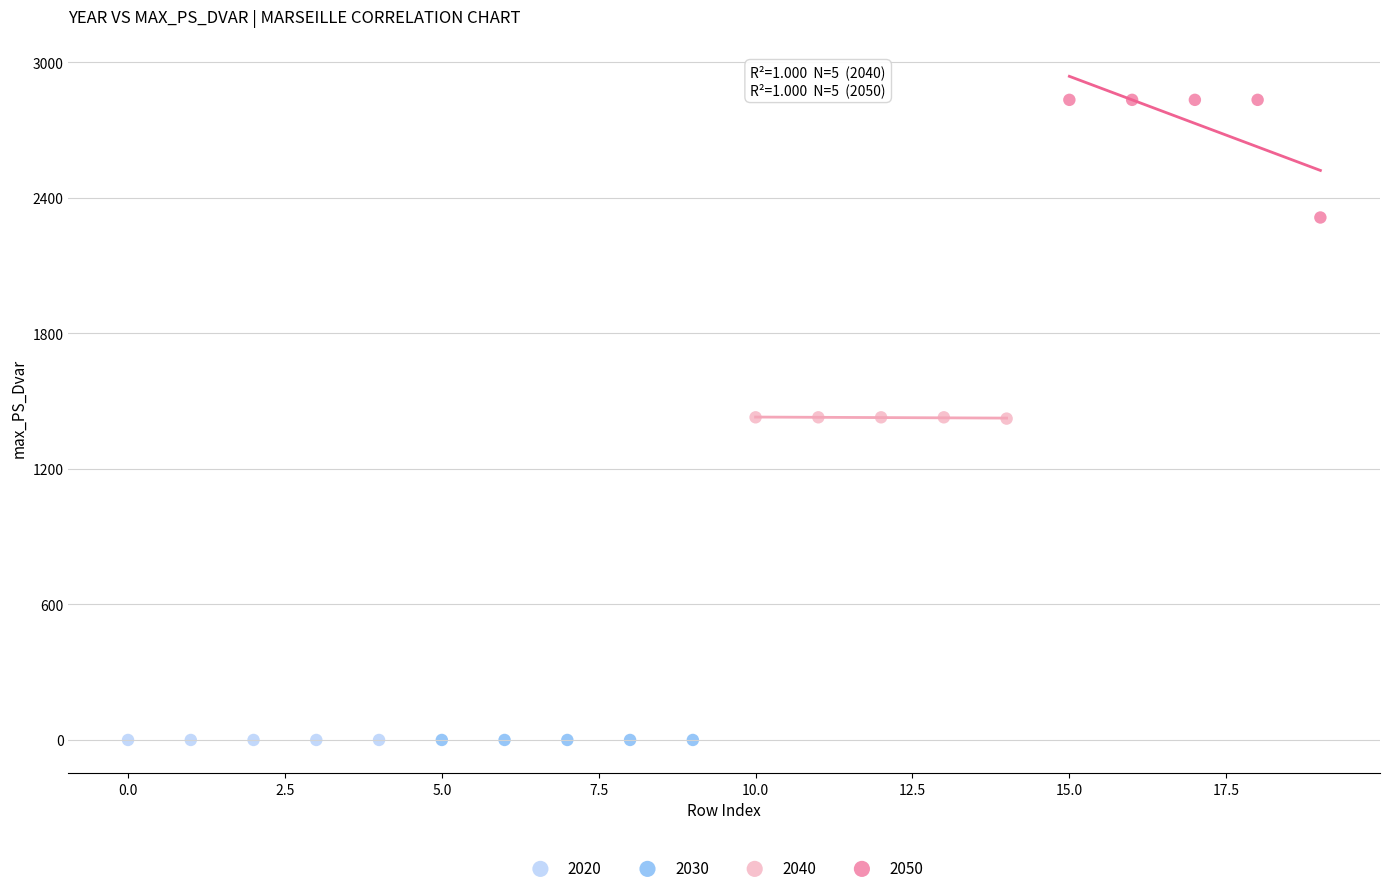

Which series reaches the maximum Y coordinate?

2050